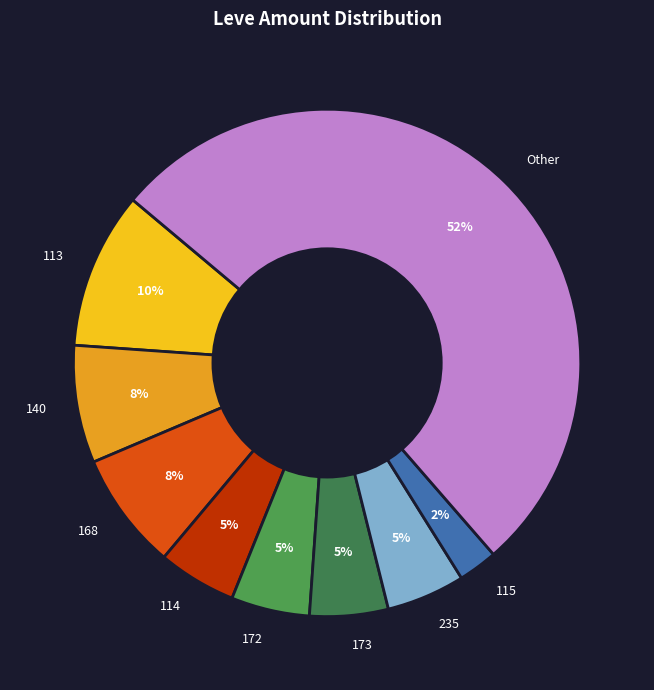

True or false: 173 accounts for 17% of the total.

False